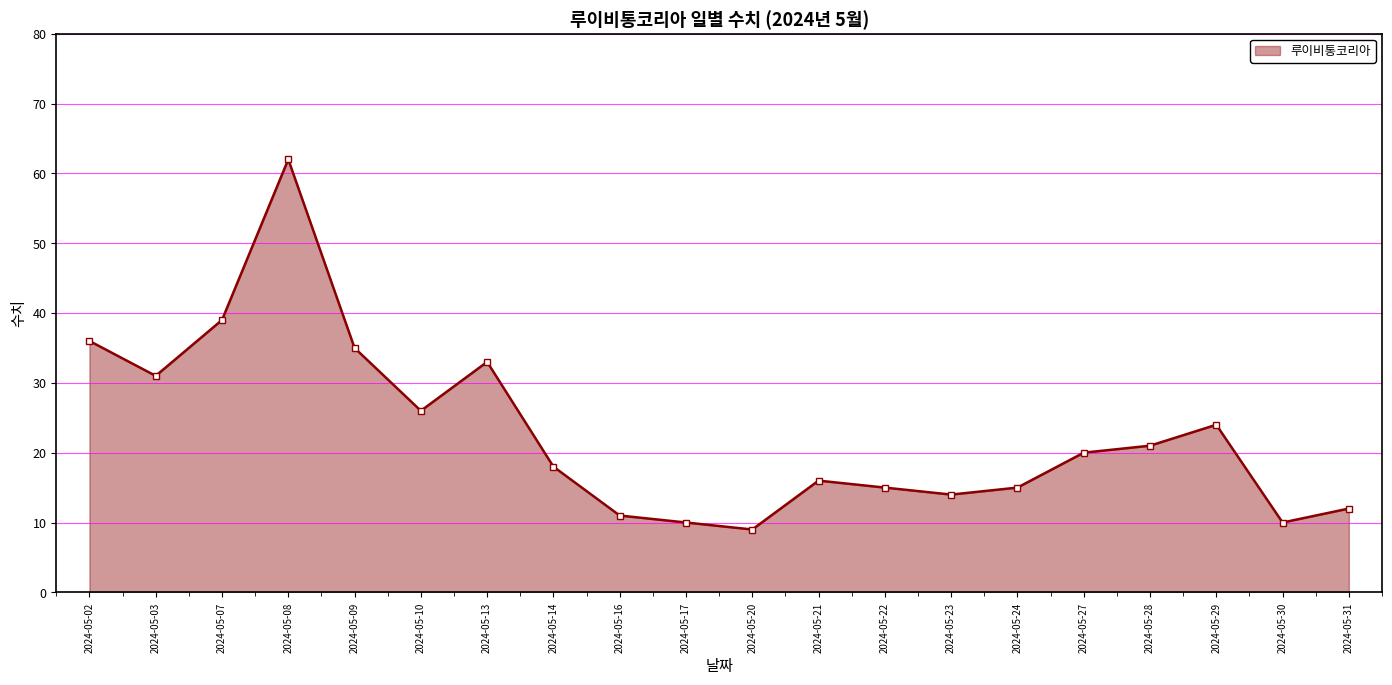

Where is the first local minimum?

2024-05-03